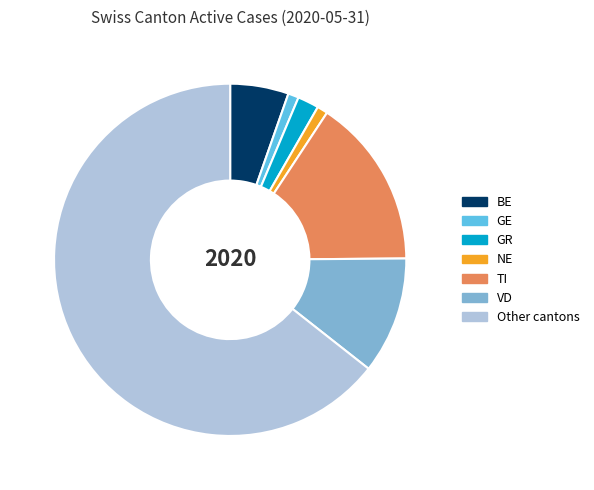

Combined, do TI and NE account for over 50%?

No